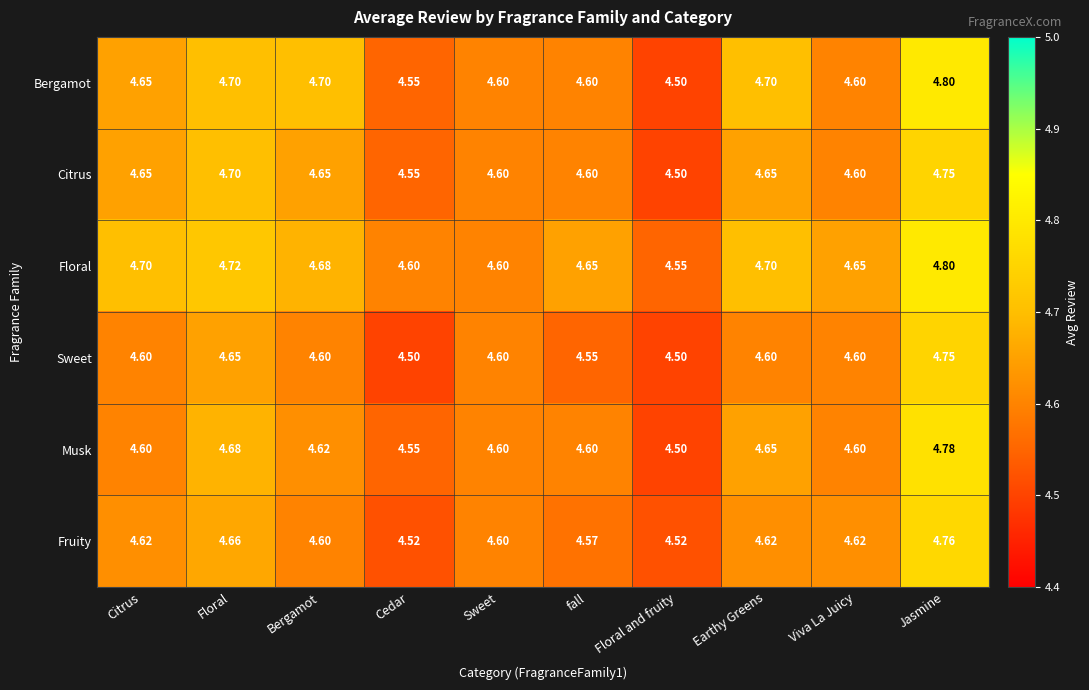

Which category has the highest value across all series?

Jasmine